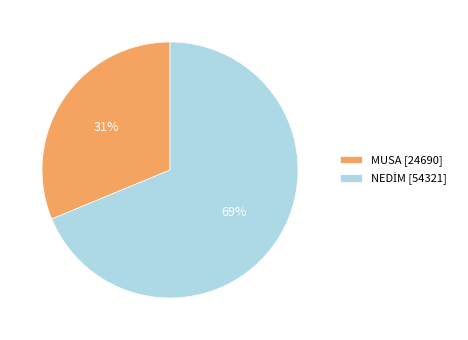

What is the smallest slice in the pie chart?

MUSA [24690]